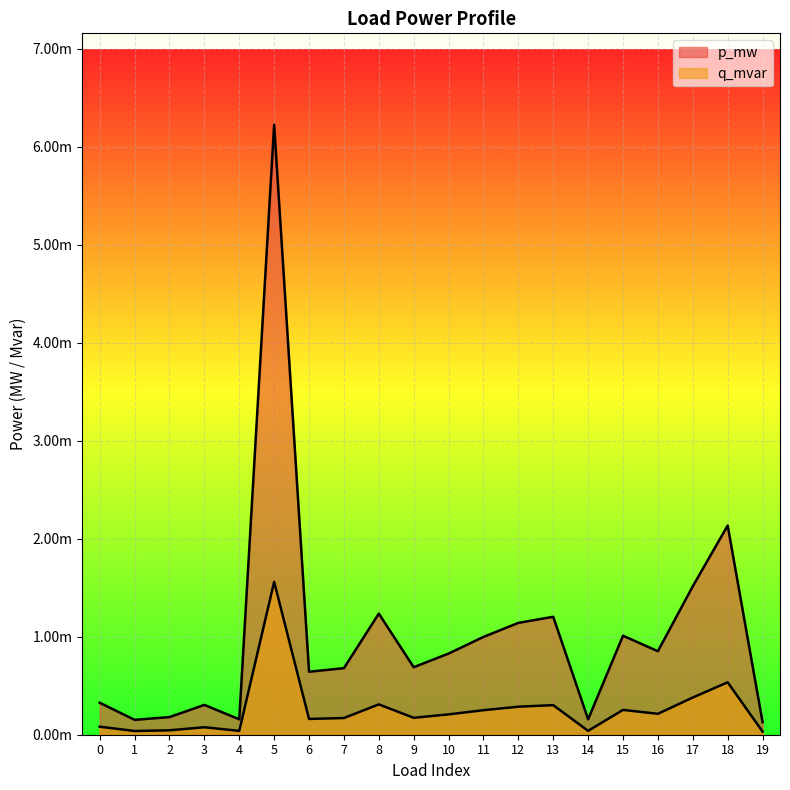

True or false: q_mvar and p_mw cross at least once.

False